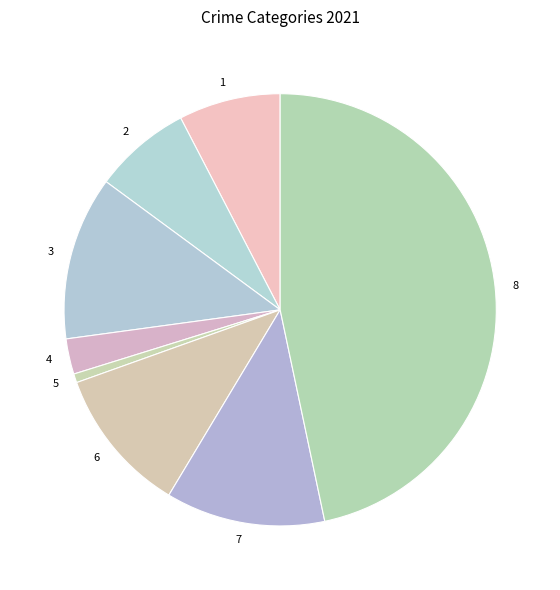

True or false: 3 accounts for 12% of the total.

True